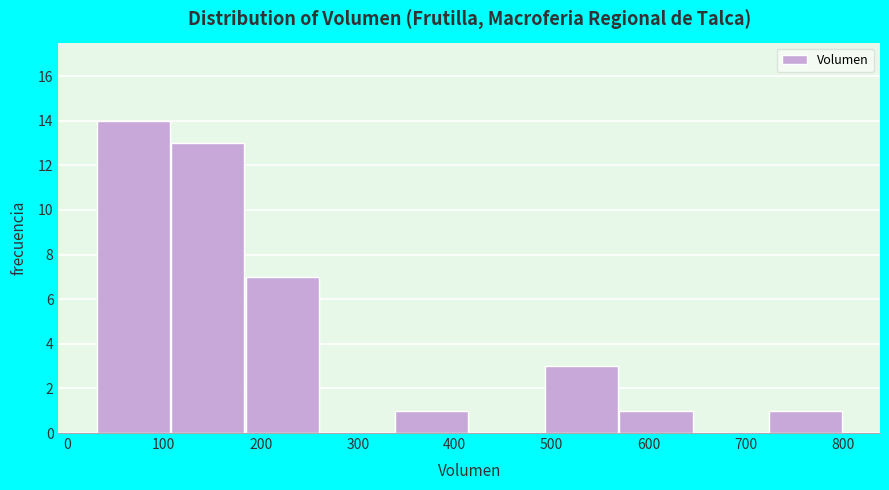

Reading left to right, list every bar in this chart as the range it spans on the x-axis followed by its height. Neither the bar edges nor the heights are printed on the chart, so give them approximately, as read against the axes.

30 to 107: 14
107 to 184: 13
184 to 261: 7
261 to 338: 0
338 to 415: 1
415 to 492: 0
492 to 569: 3
569 to 646: 1
646 to 723: 0
723 to 800: 1